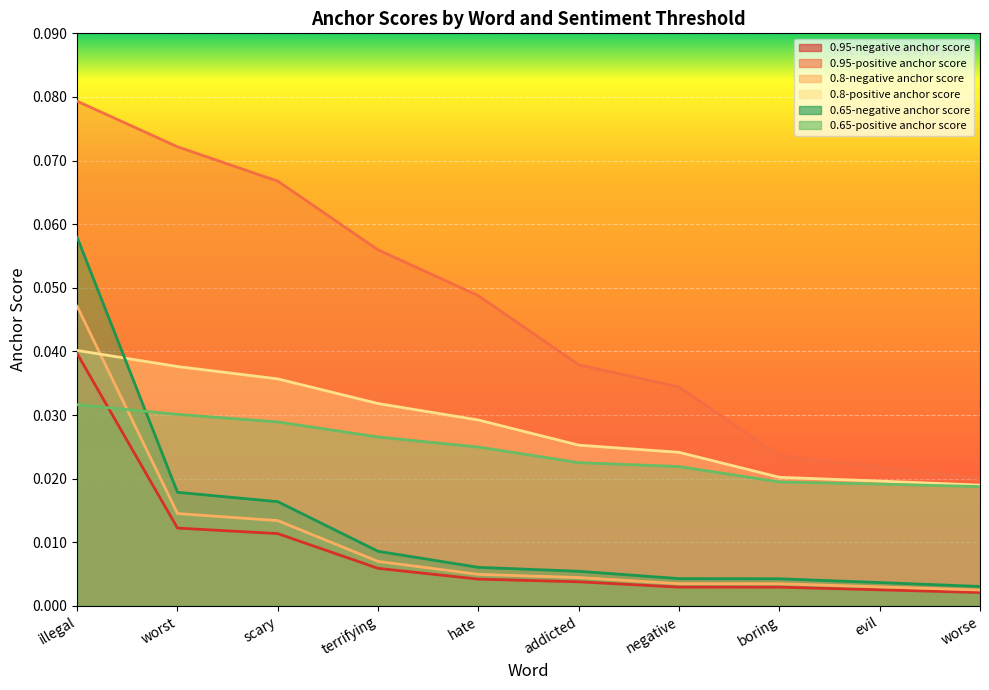

Rank the series at negative from lowest to highest value.

0.95-negative anchor score, 0.8-negative anchor score, 0.65-negative anchor score, 0.65-positive anchor score, 0.8-positive anchor score, 0.95-positive anchor score